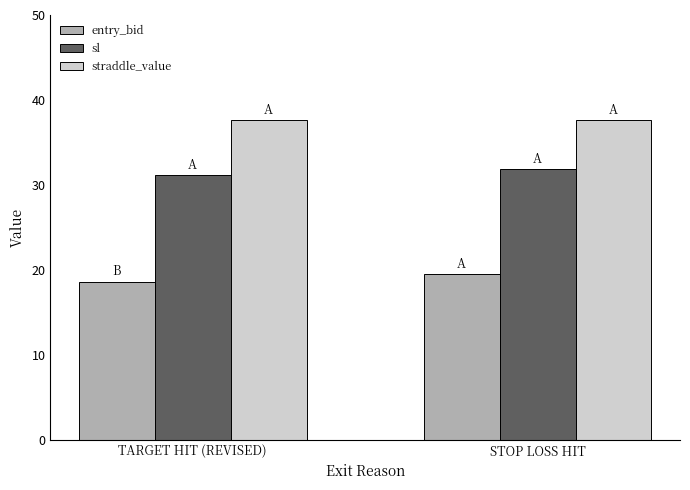

What is the difference between the highest and lowest values at TARGET HIT (REVISED)?

19.0